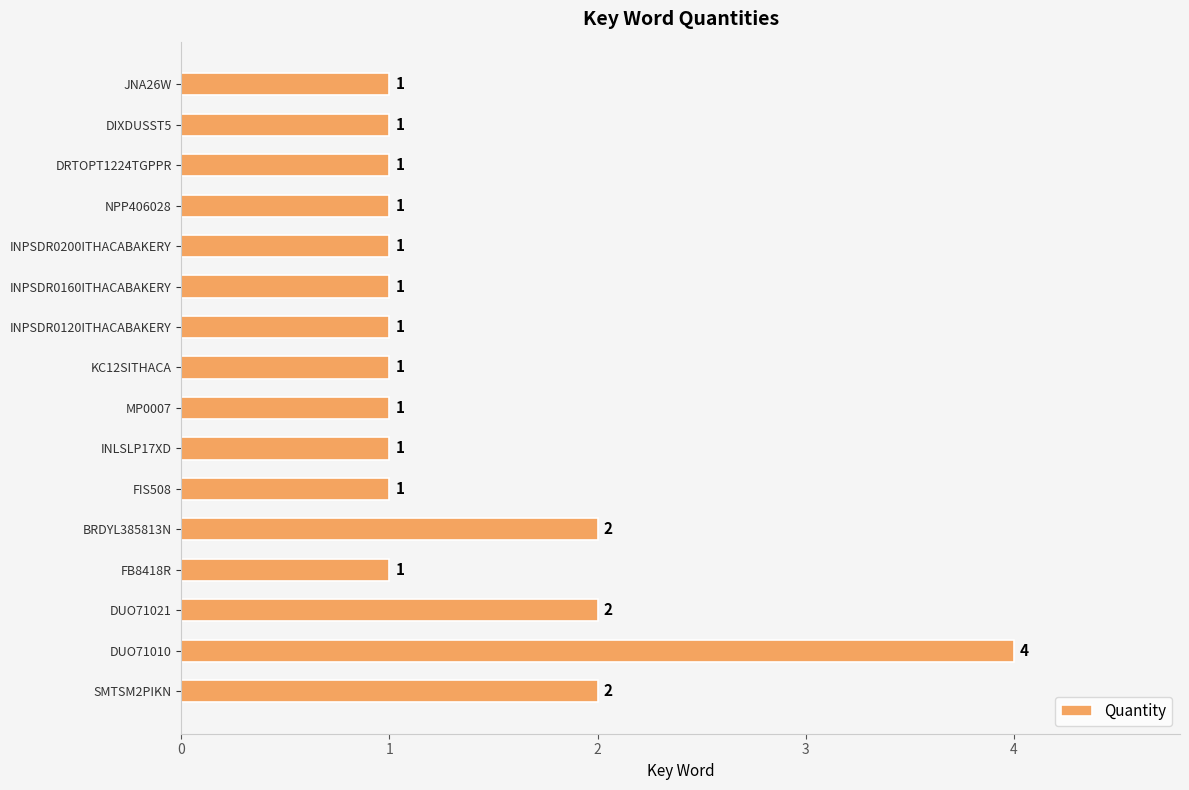

Approximately how many times larger is the value at INLSLP17XD compared to FB8418R?

1.0